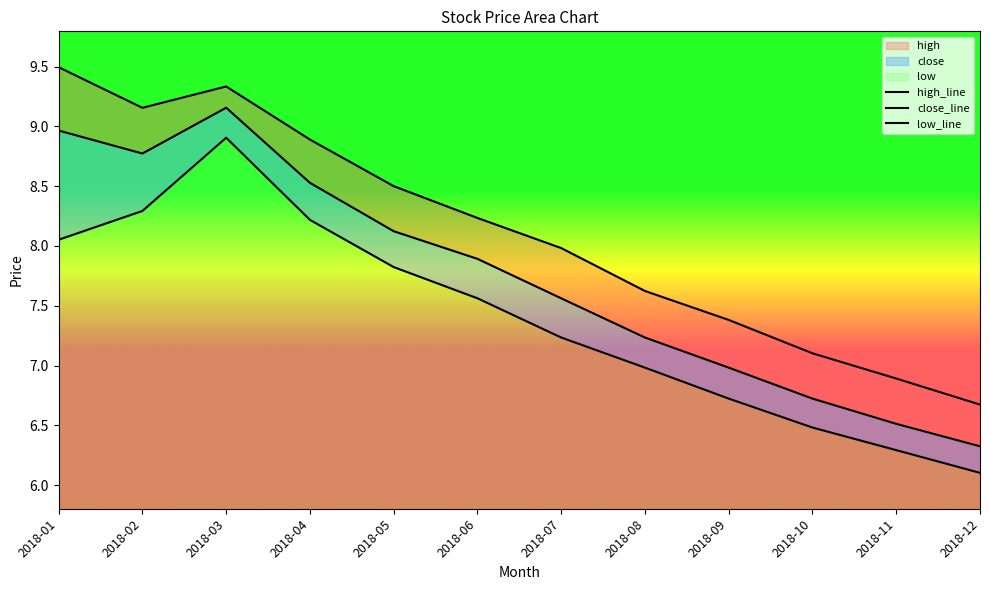

Count the number of data series in this chart.

3